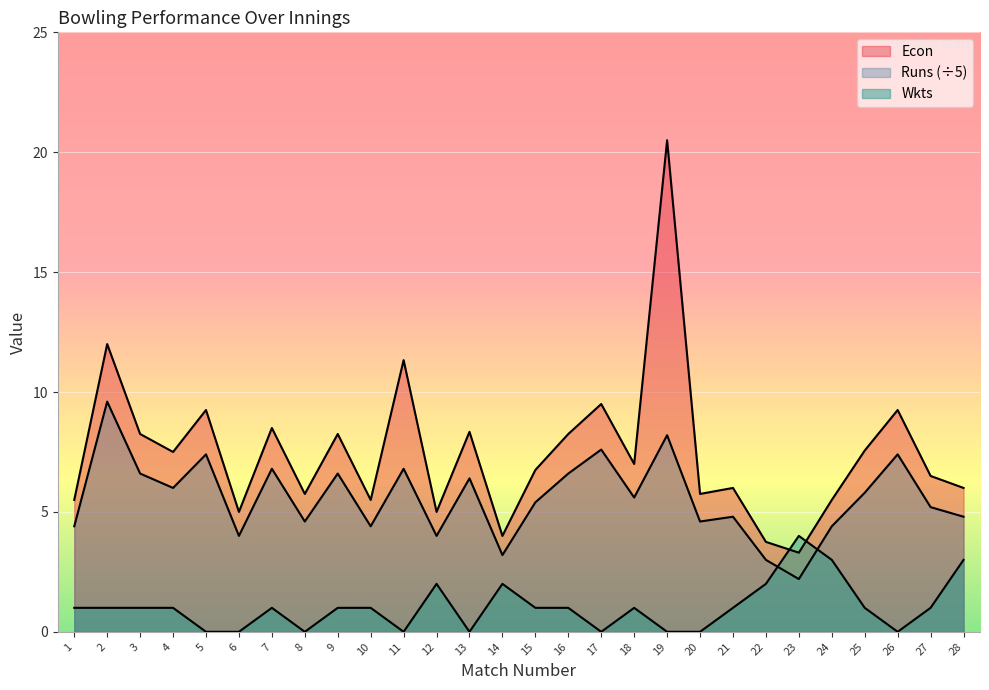

True or false: Runs has a value of 9.6 at 2.

True